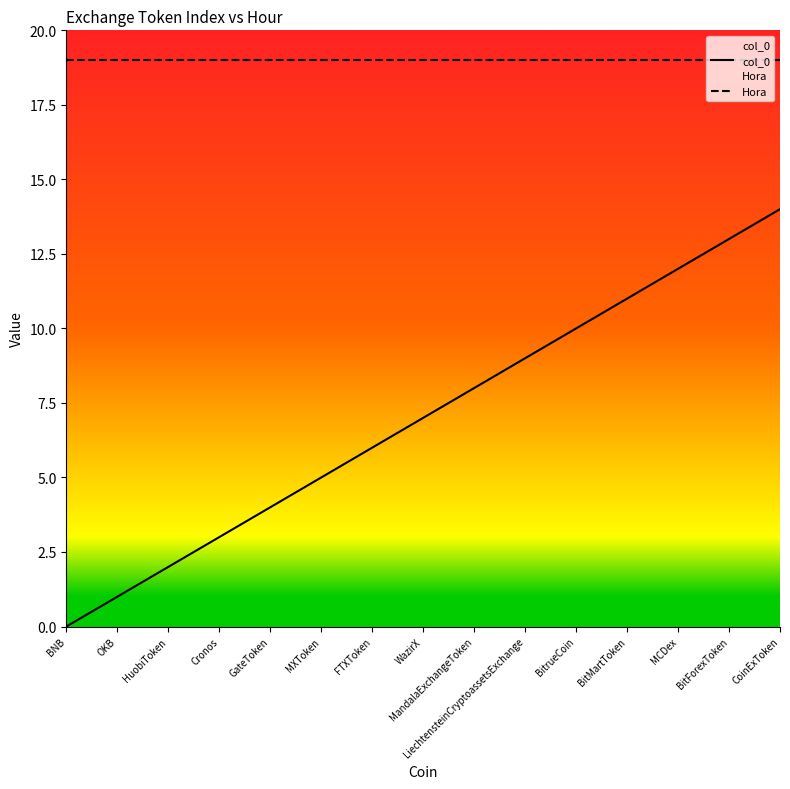

What is the label of the 10th point from the right?

MXToken